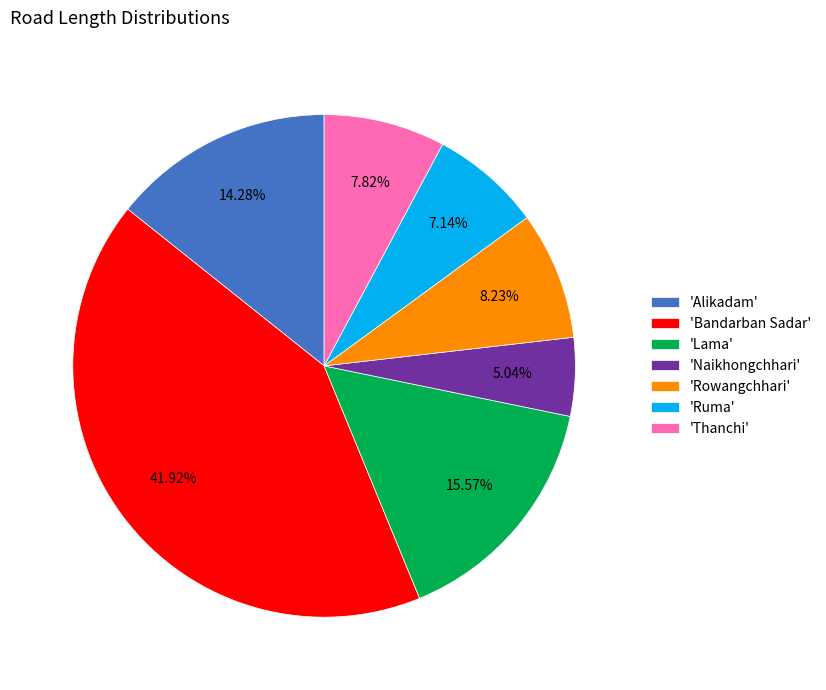

Which slice is the smallest?

'Naikhongchhari'